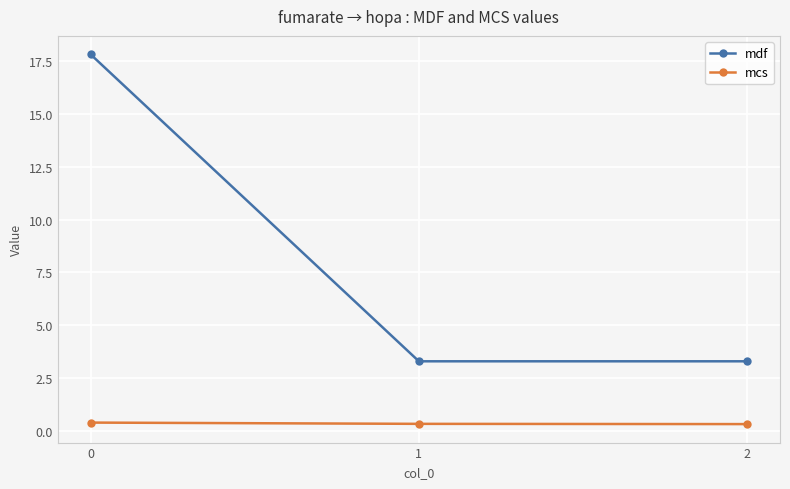

True or false: mdf has a value of 3.3 at 2.

True